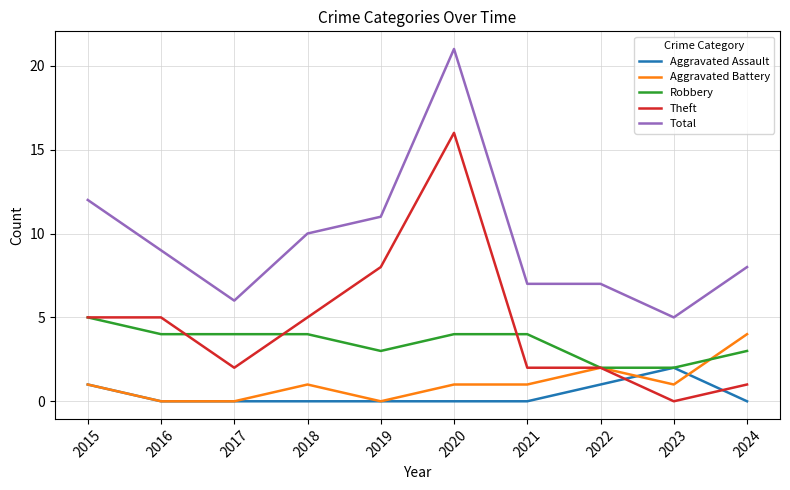

What is the maximum value shown in the chart?

21